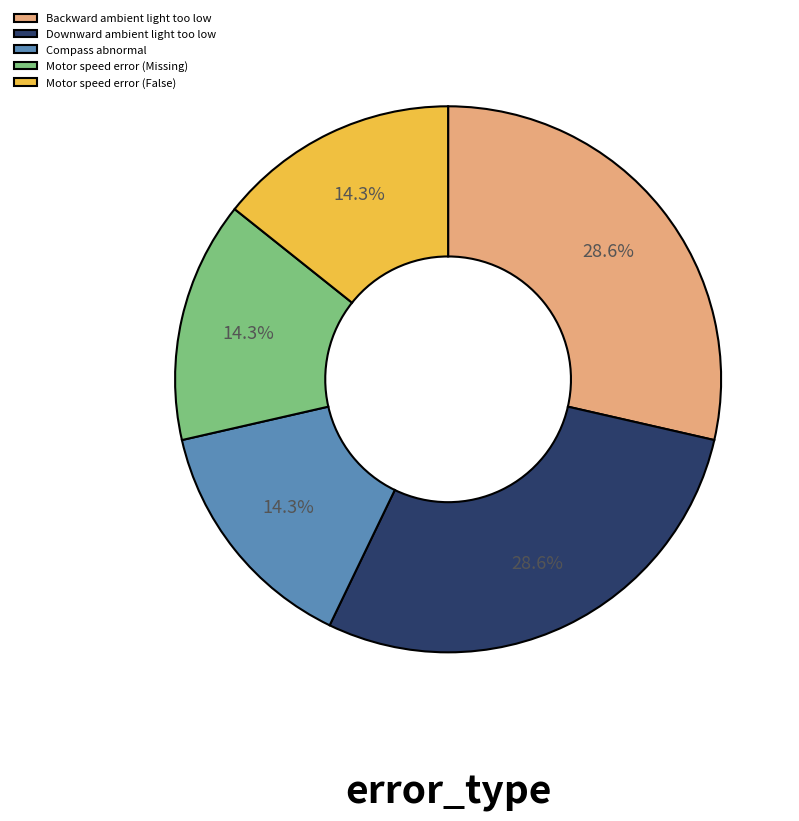

Approximately how many times larger is the value at Downward ambient light too low compared to Compass abnormal?

2.0